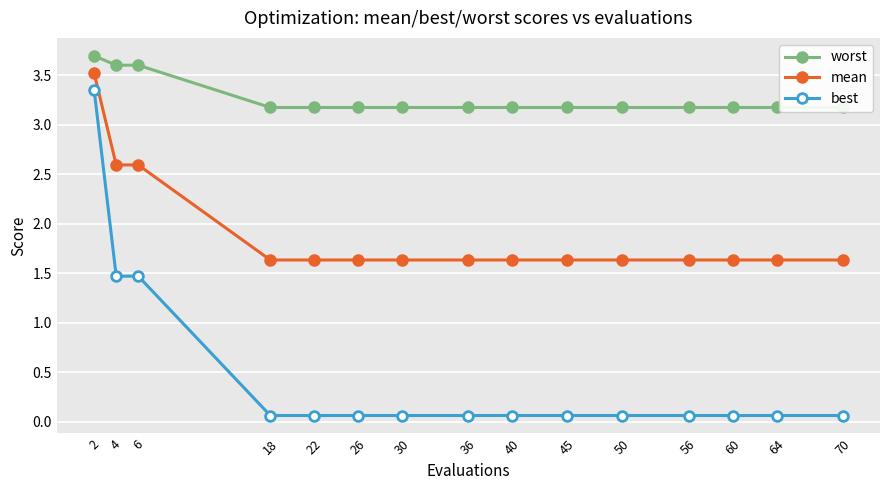

Which category has the highest value in the mean series?

2